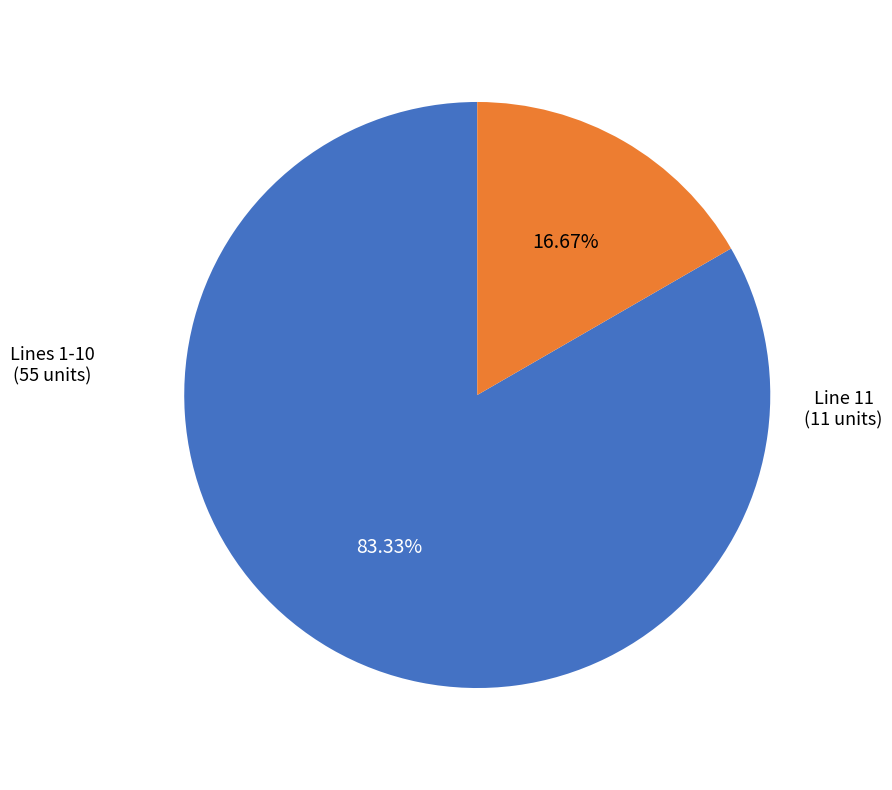

Is there any slice that represents more than half of the pie?

Yes